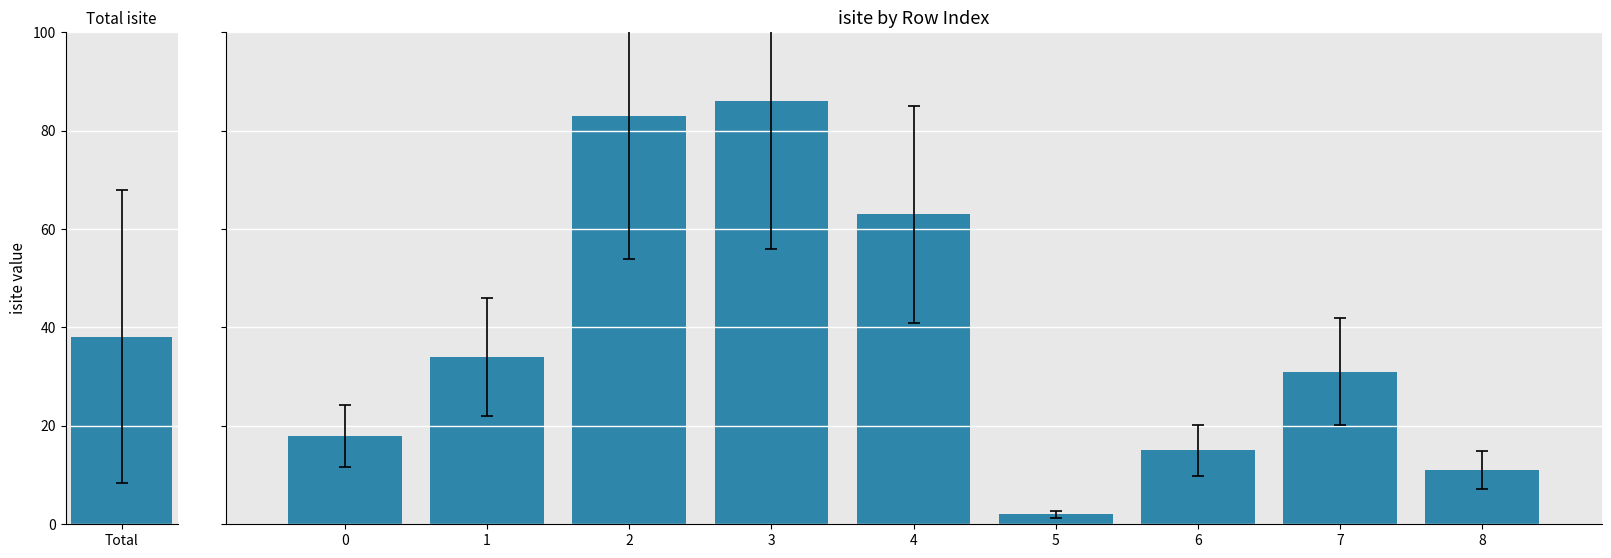

Which has a higher value, Total or 8?

Total